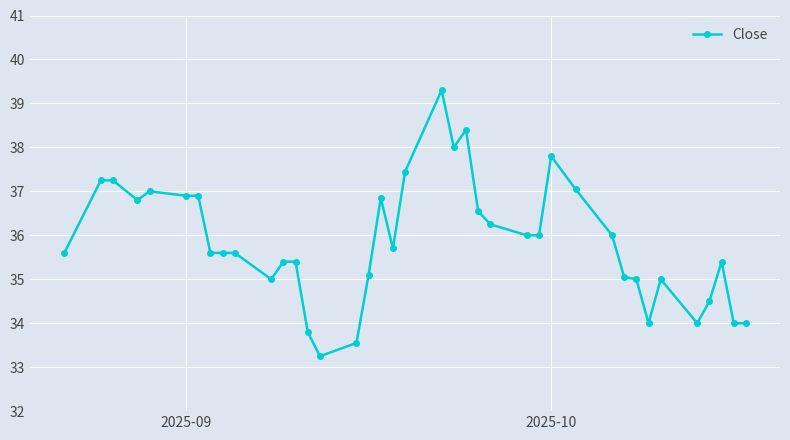

What is the average value?

35.9